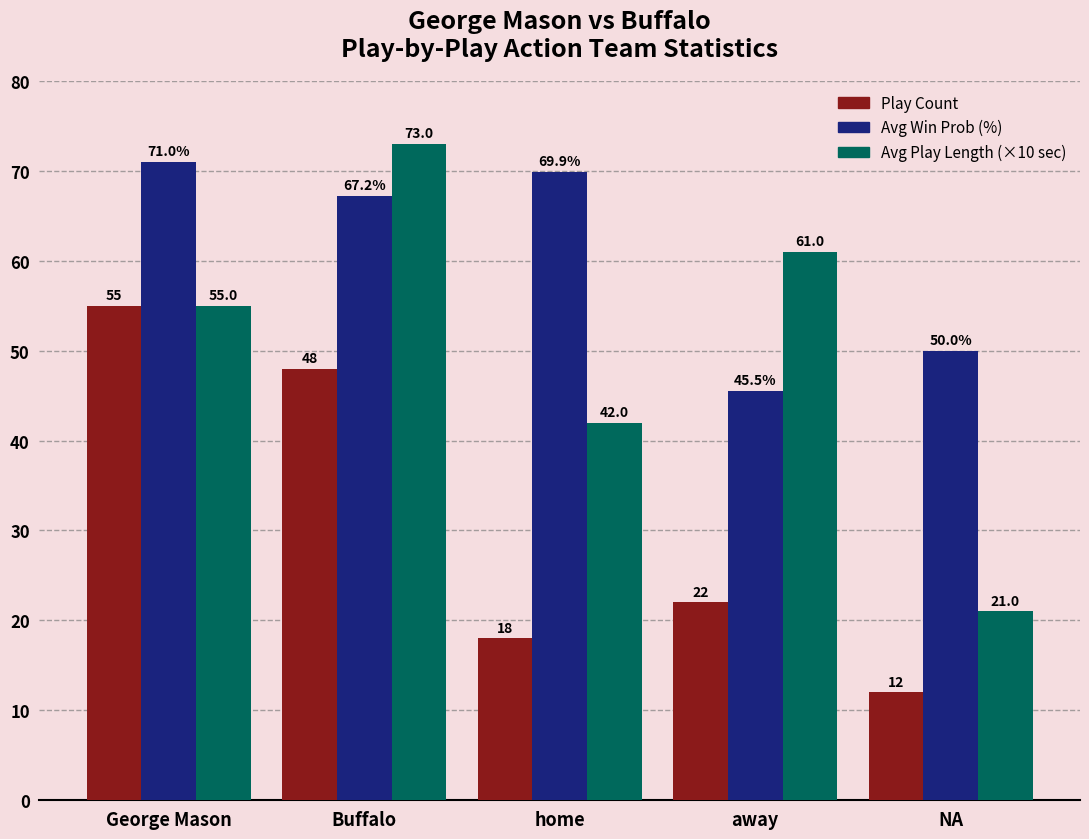

Which series has the largest range (max minus min)?

Avg Play Length (×10 sec)